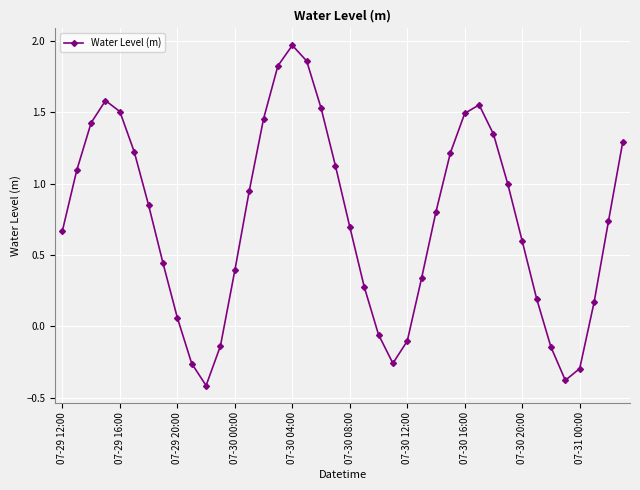

What is the minimum value shown in the chart?

-0.4